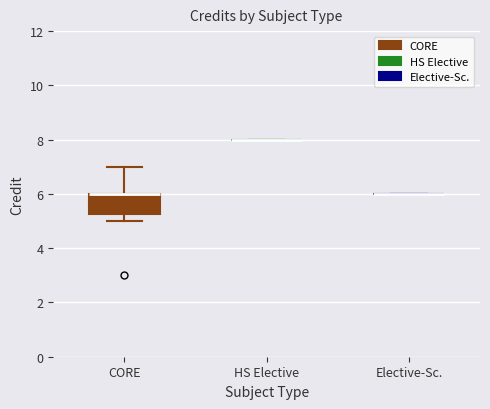

What is the greatest value displayed?

8